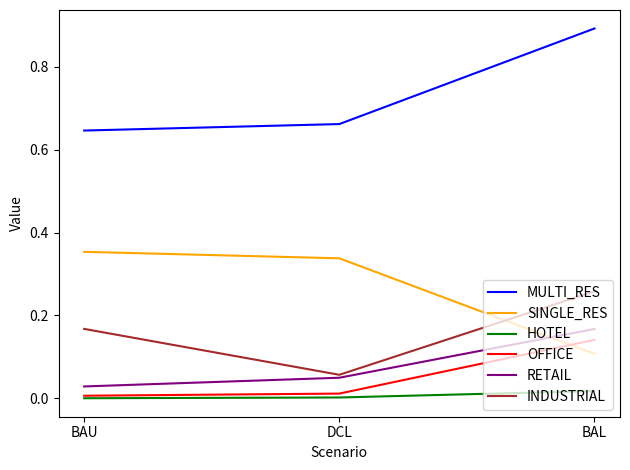

At which category does the chart reach its peak across all series?

BAL